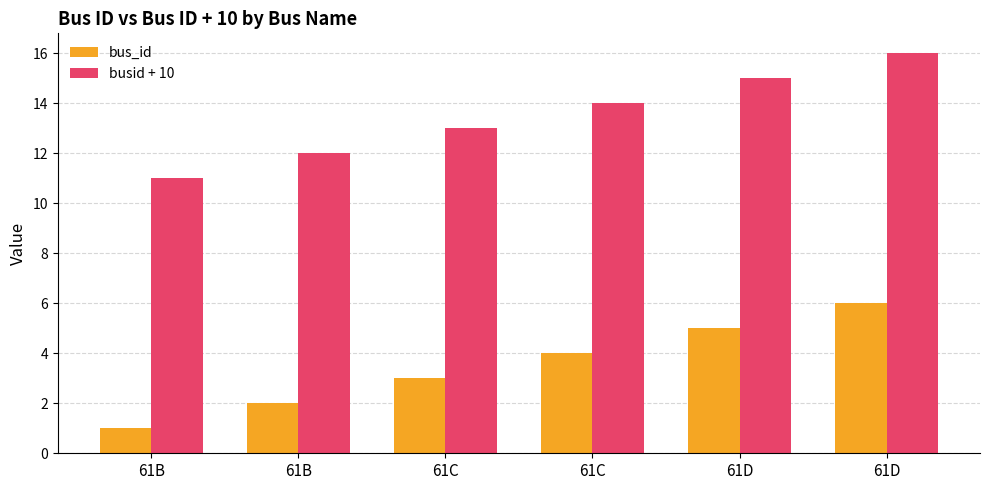

What is the value of the bus_id bar at the 1st from the left?

1